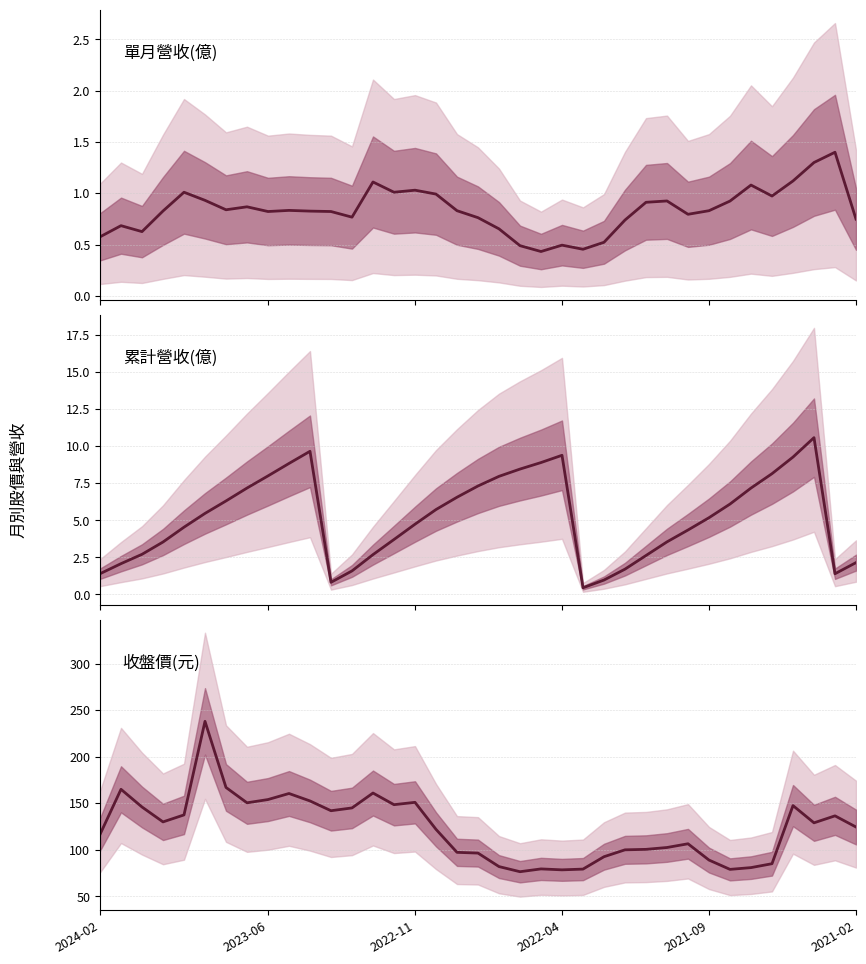

Which series has the largest range (max minus min)?

收盤價(元)